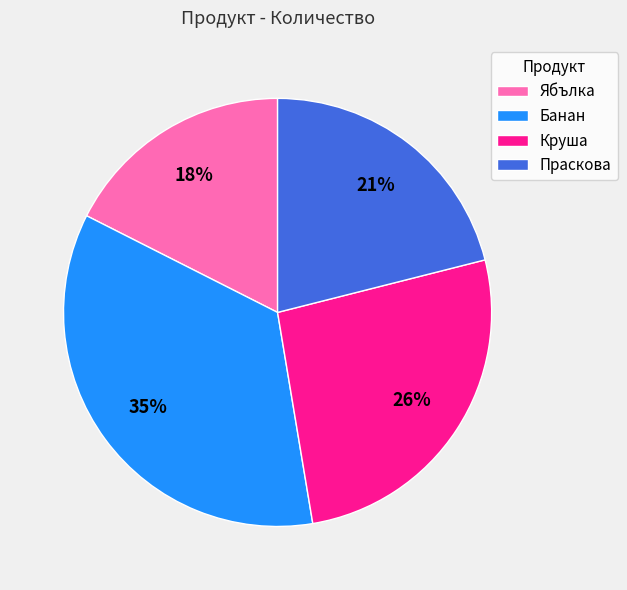

To the nearest percent, what portion does Ябълка represent?

18%